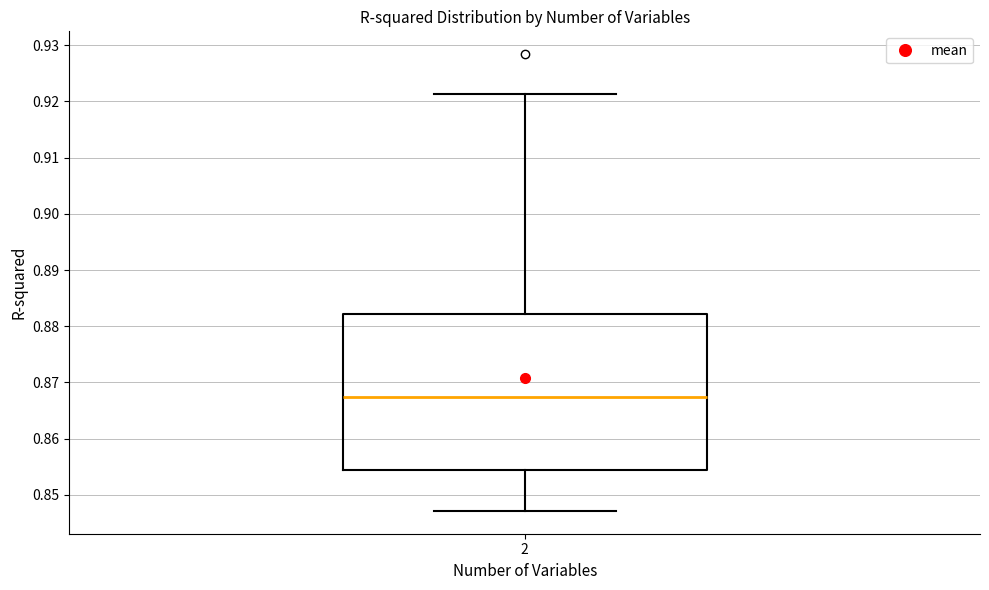

Where does the median line of the box at x = 2 sit on the y-axis? The values are not printed on the chart, so give them approximately, as read against the axis.

0.867